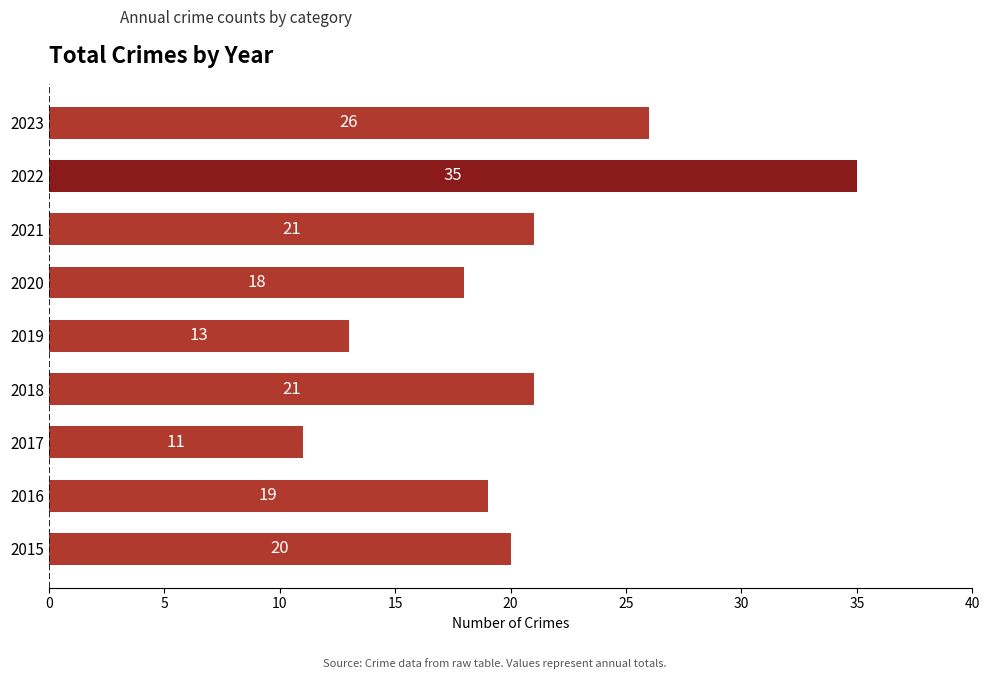

Approximately how many times larger is the value at 2018 compared to 2020?

1.2